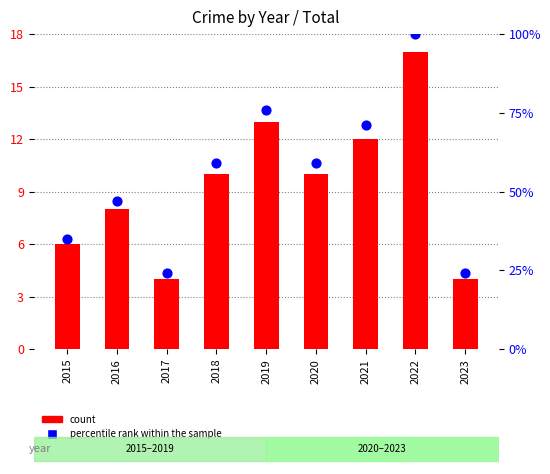

What is the total value across all series at 2019?

89